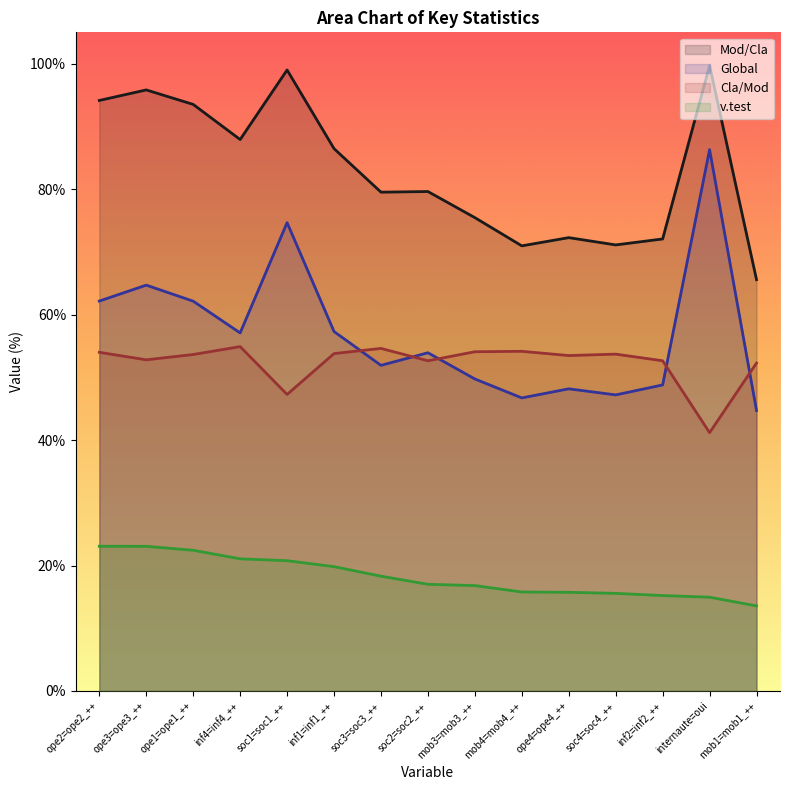

Which category has the lowest value in the Cla/Mod series?

internaute=oui